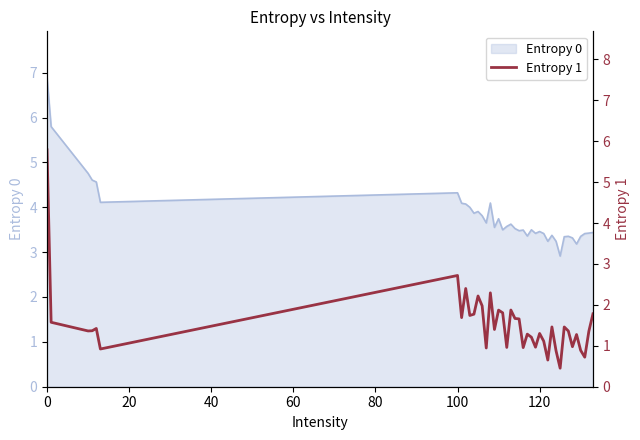

What is the minimum value for Entropy 0?

2.9